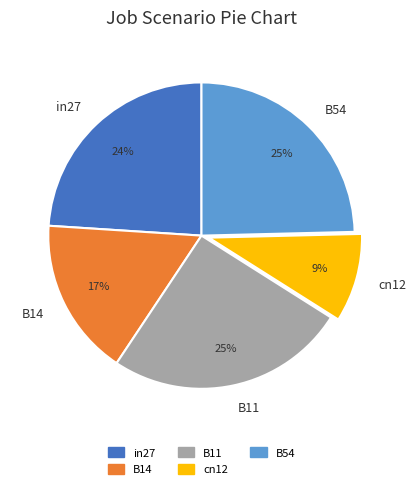

Is there a majority slice in this chart?

No